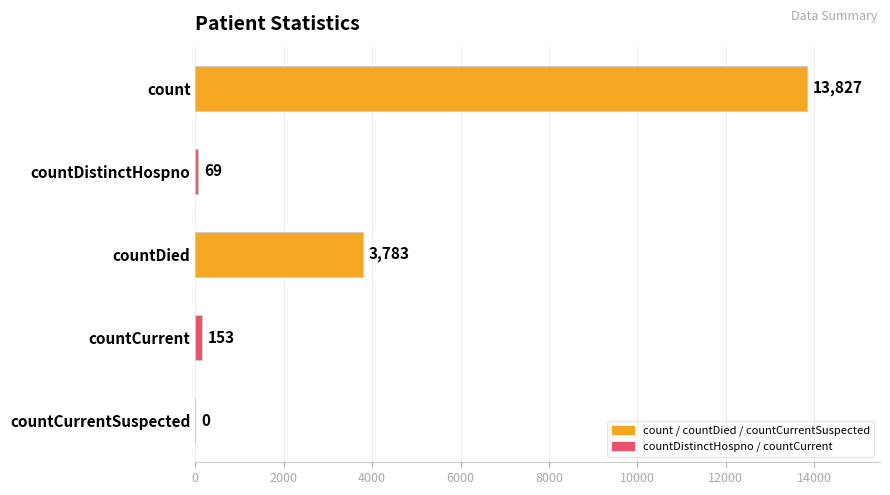

What is the sum of the values at countDistinctHospno and countCurrent?

222